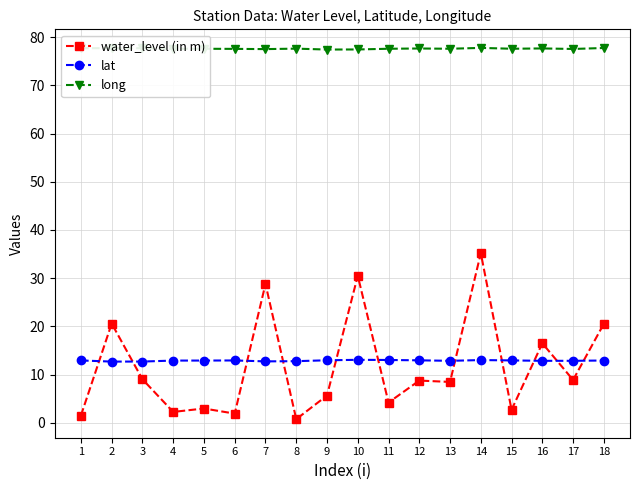

True or false: lat has more than 0 interior local peaks.

True